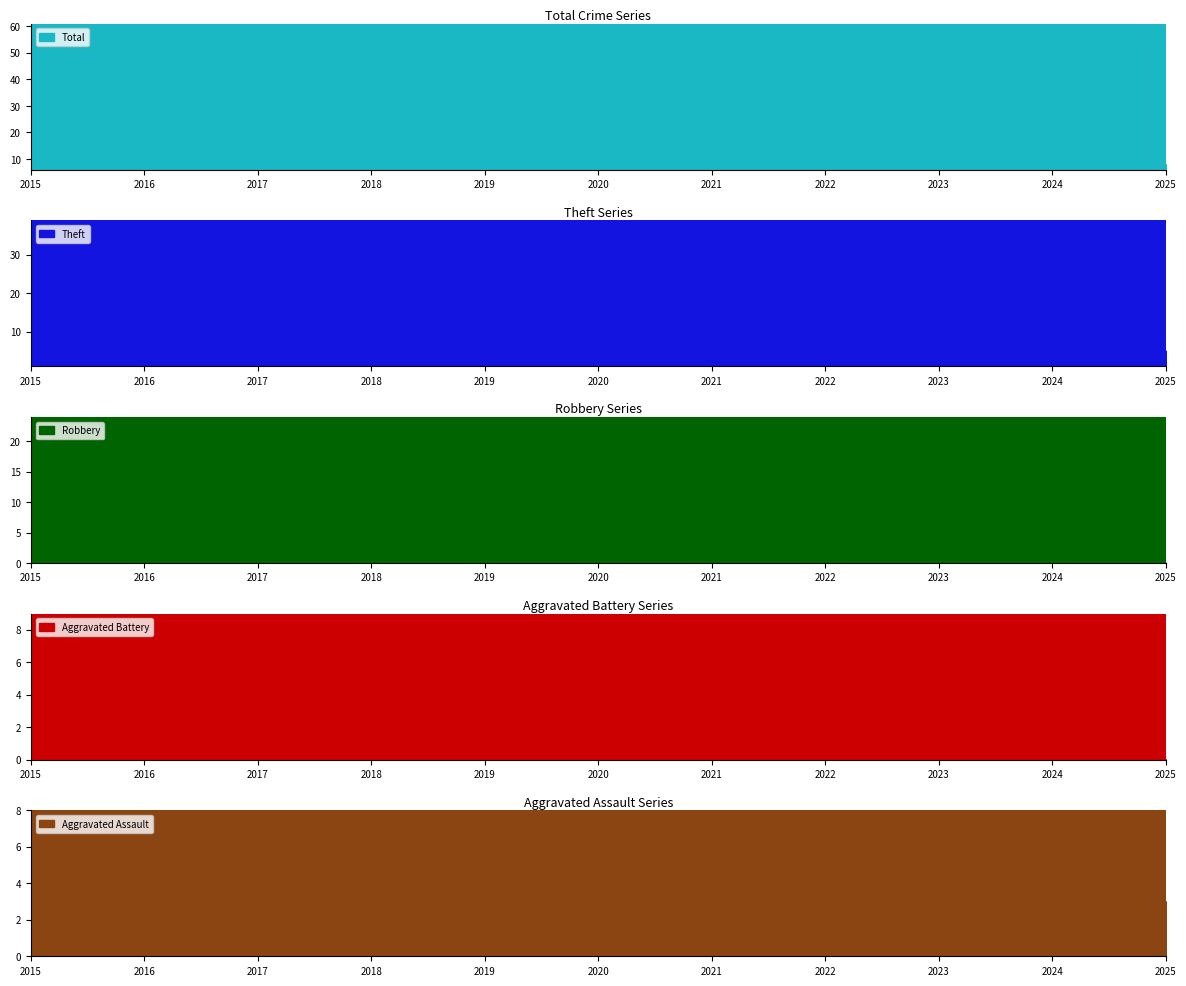

How many lines are shown in the chart?

5